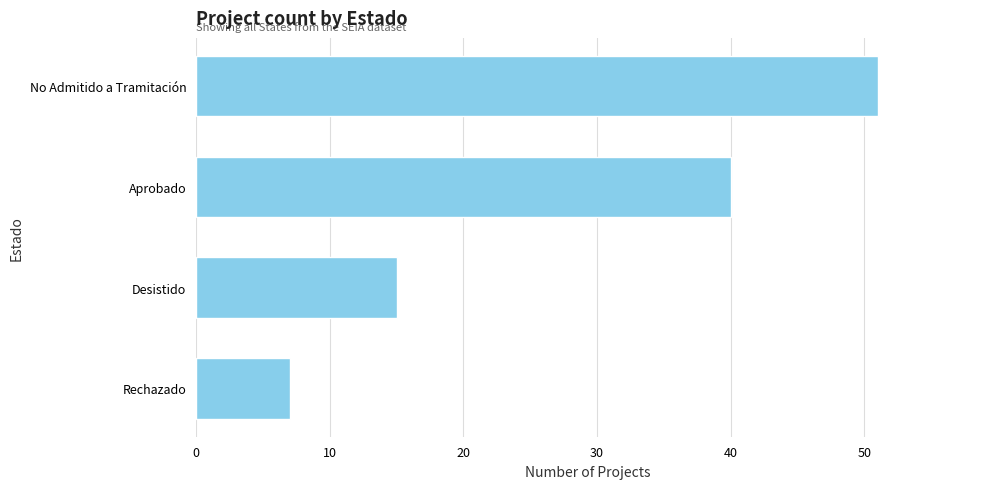

Count the number of data series in this chart.

1